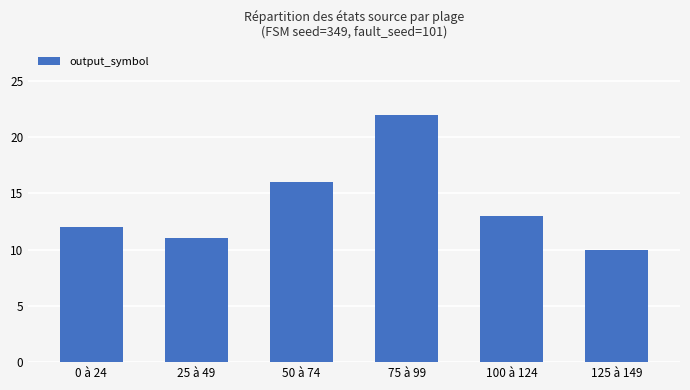

True or false: the data shows 16 at 50 à 74.

True